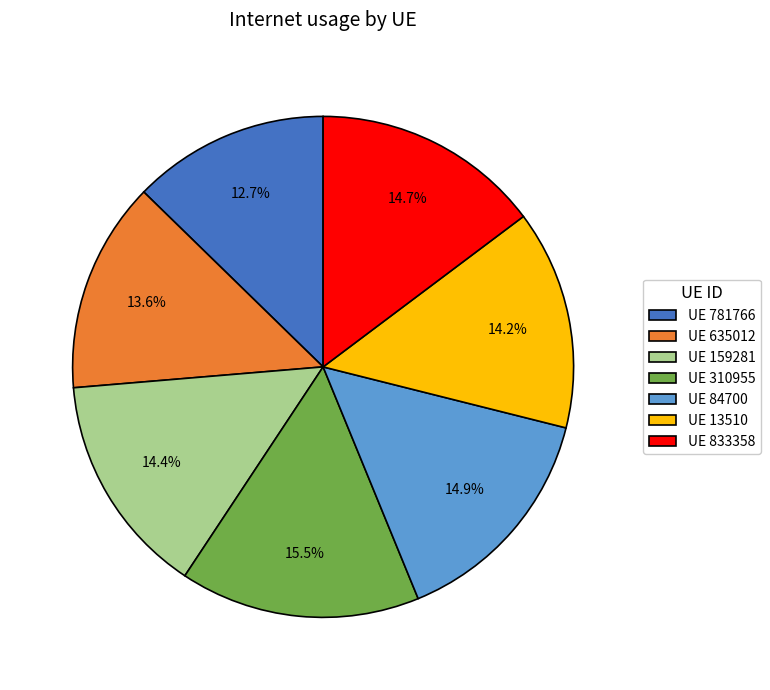

Do UE 635012 and UE 159281 together represent more than half of the pie?

No